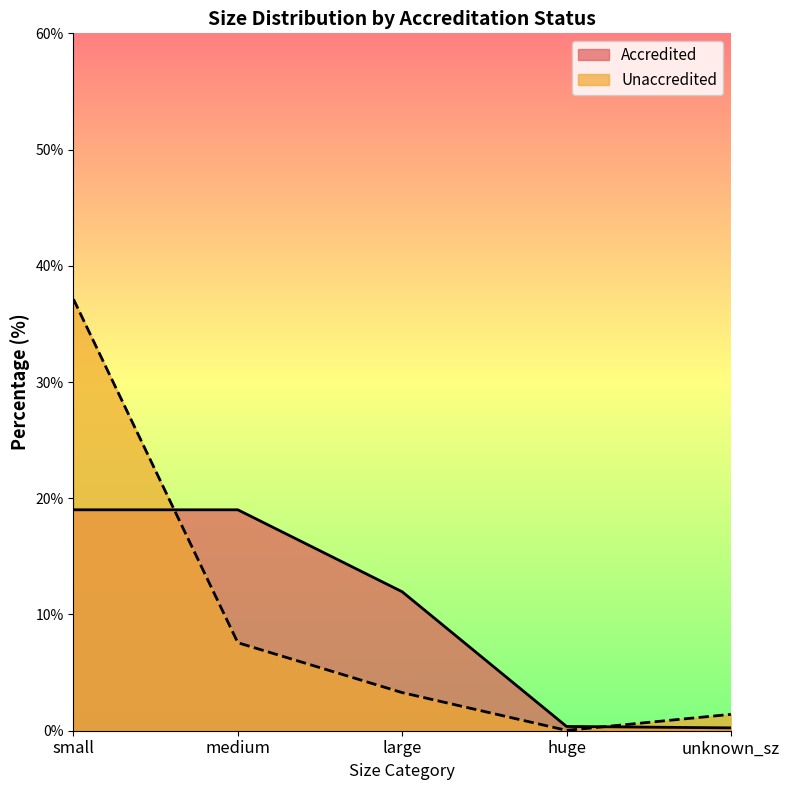

True or false: Accredited has a value of 12.0 at large.

True